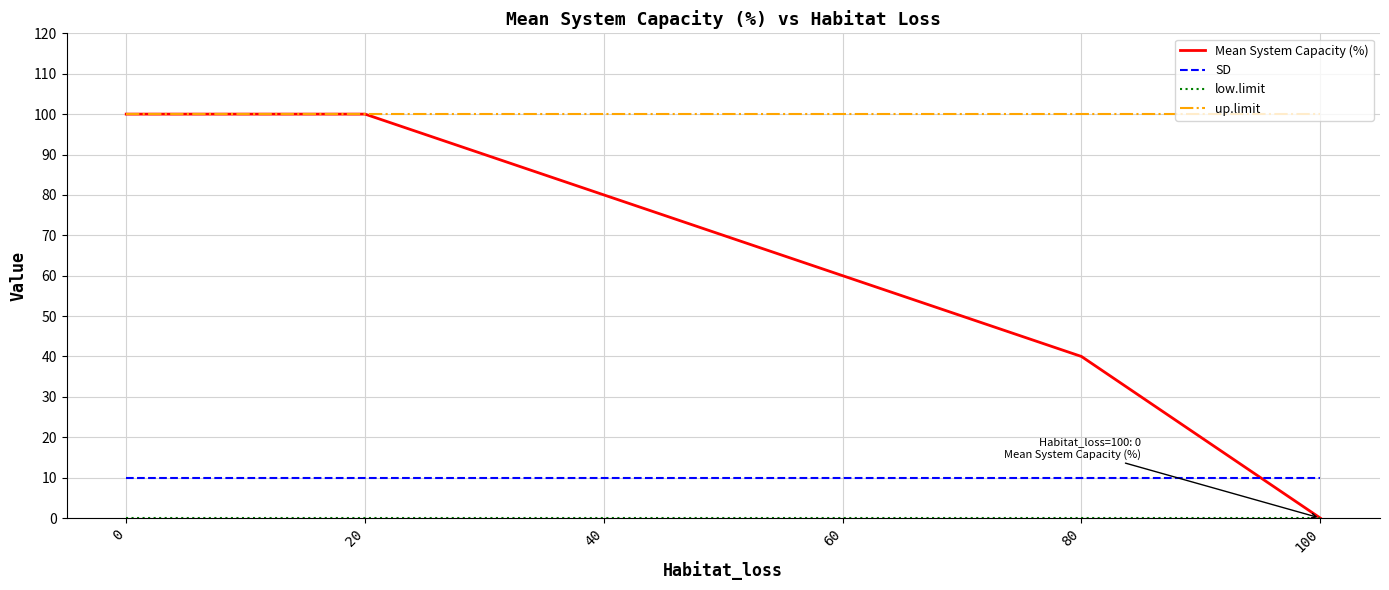

True or false: up.limit and SD cross at least once.

False